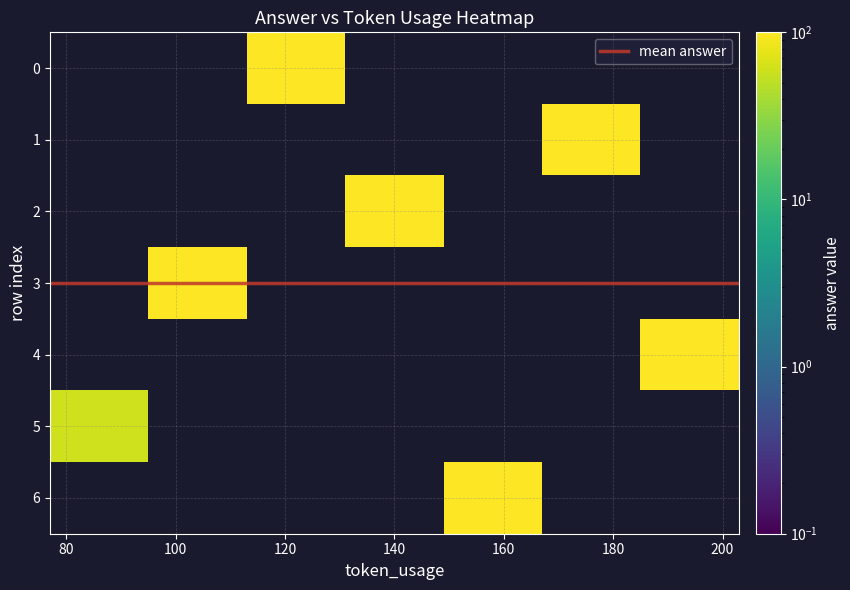

What is the difference between the maximum and minimum values in the 3 series?

42